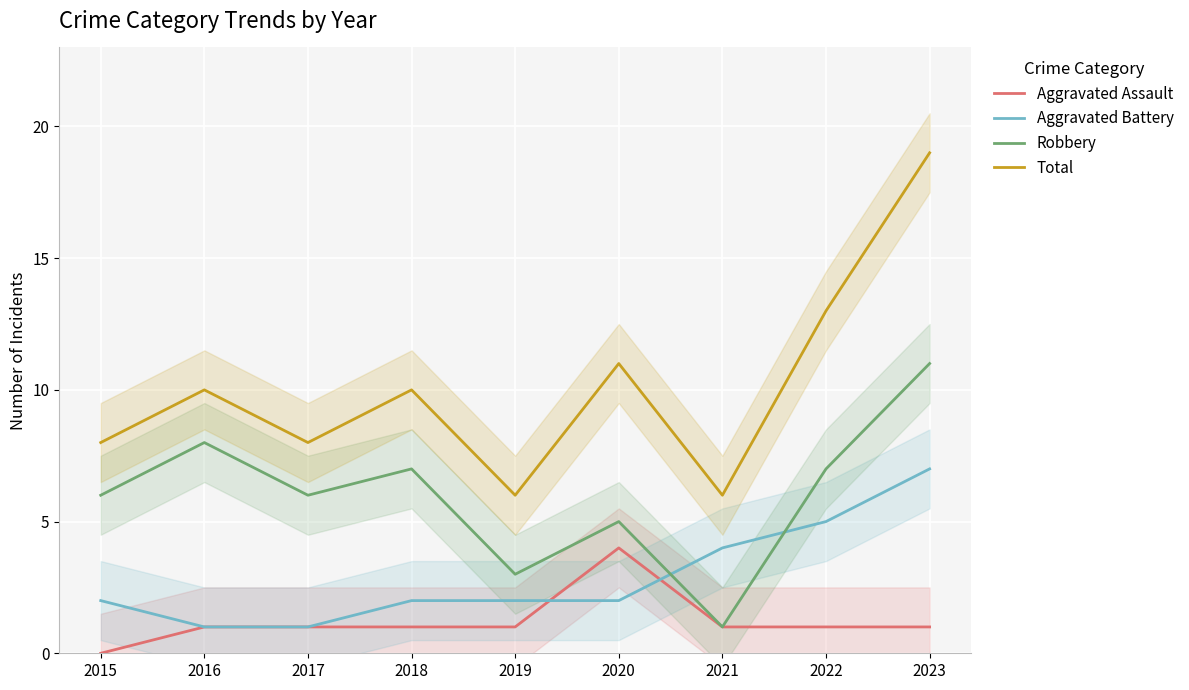

What is the value of the Total point at the 1st from the left?

8